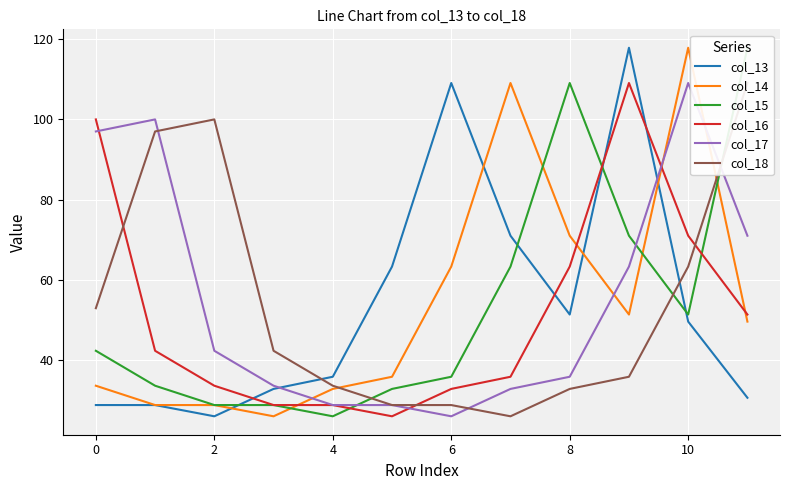

Is it true that col_16 equals 20.4 at 8?

False